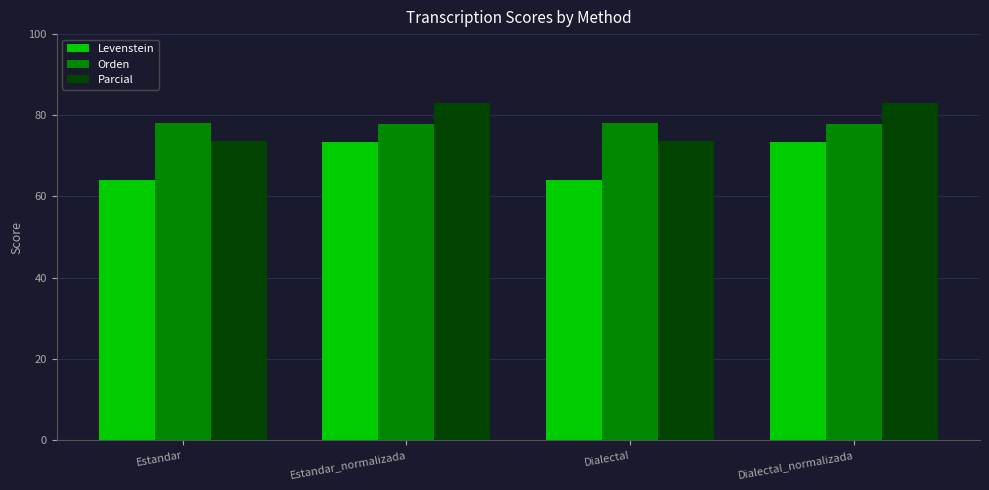

What is the total value across all series at Dialectal?

215.8